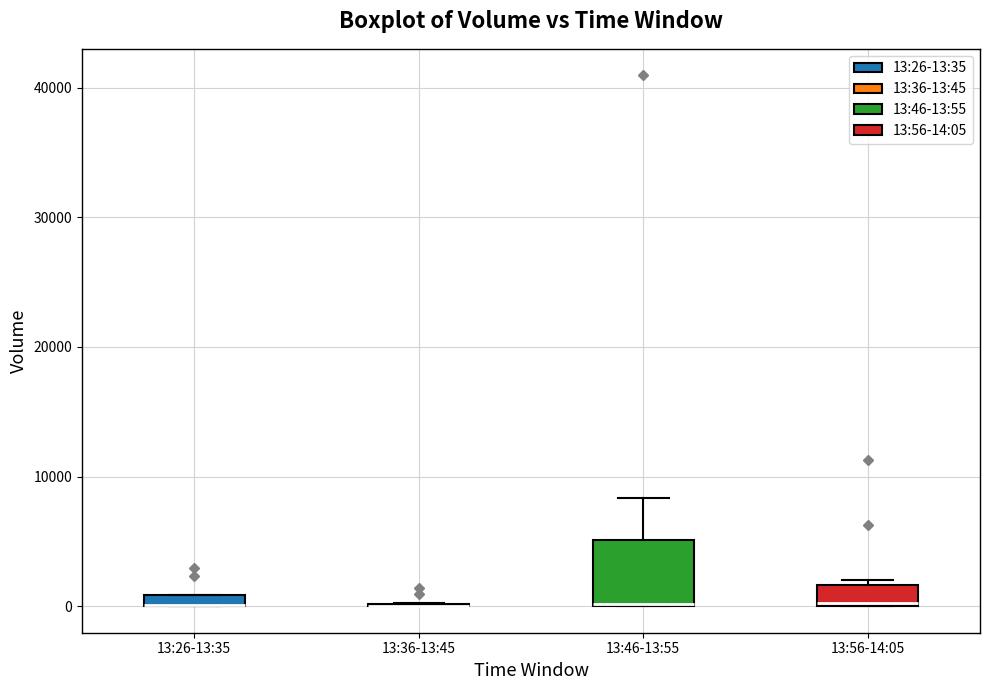

Where is the lower edge of the box for 13:46-13:55 on the y-axis? The values are not printed on the chart, so give them approximately, as read against the axis.

0